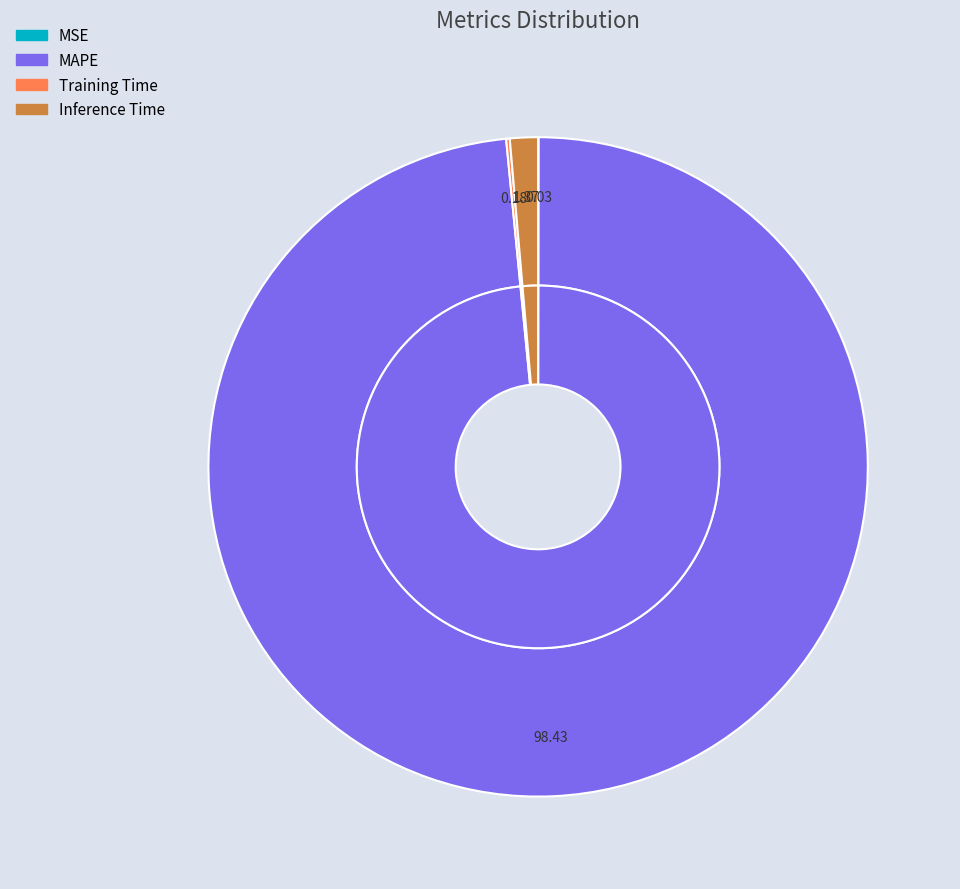

Rank the categories by value from lowest to highest.

MSE, Training Time, Inference Time, MAPE